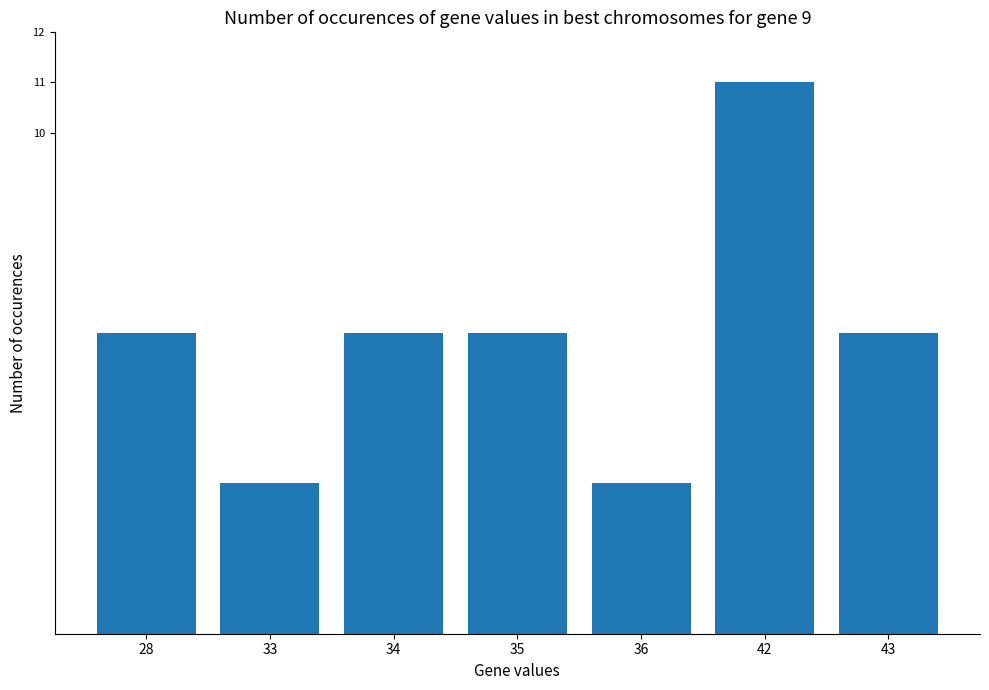

What is the value of the 5th bar from the left?

3